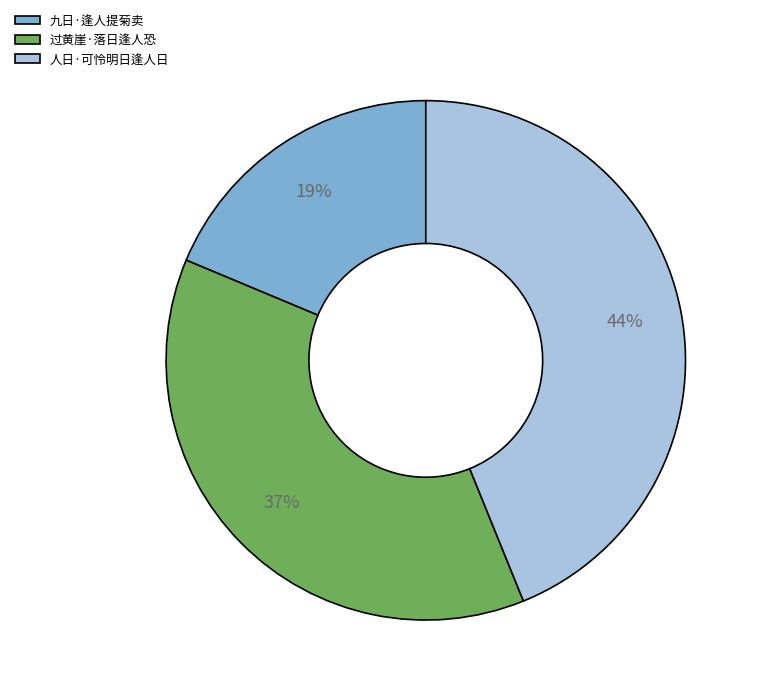

Count the number of slices in the pie.

3